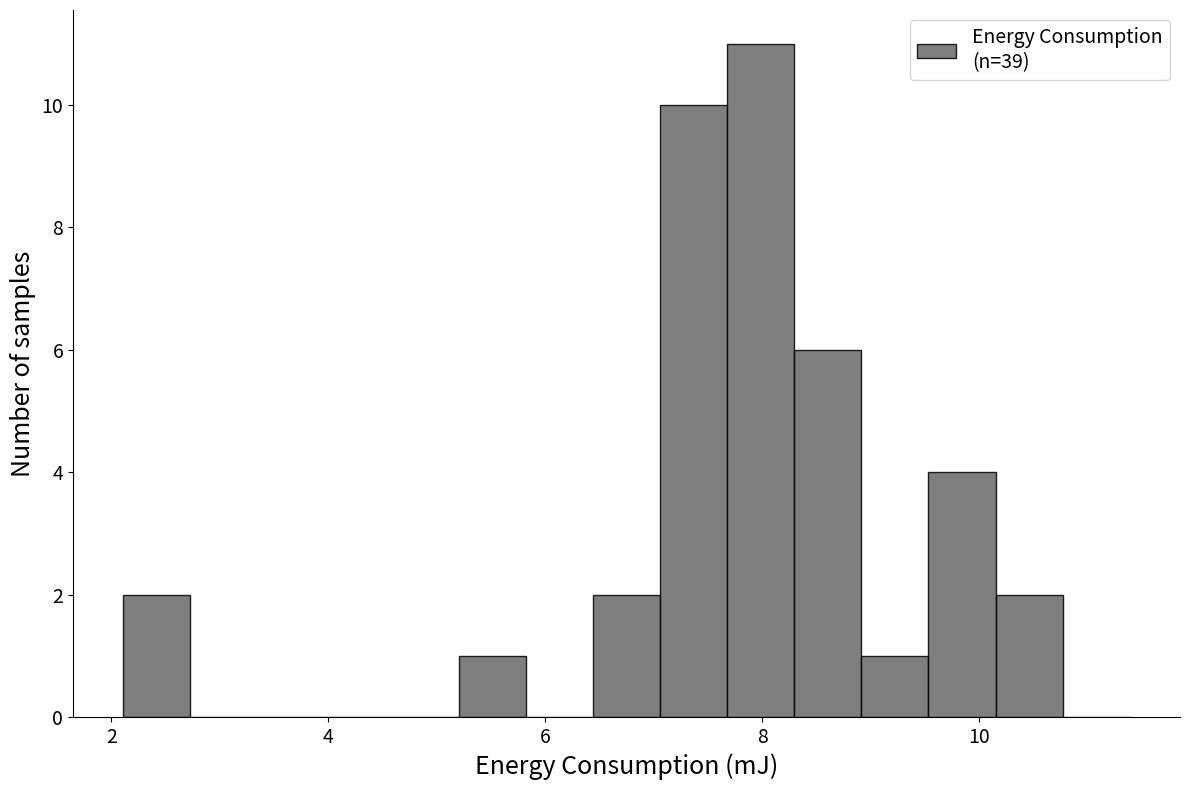

Around what value on the x-axis is the tallest bar? Give the approximate position of its centre, as read against the axis.

8.0